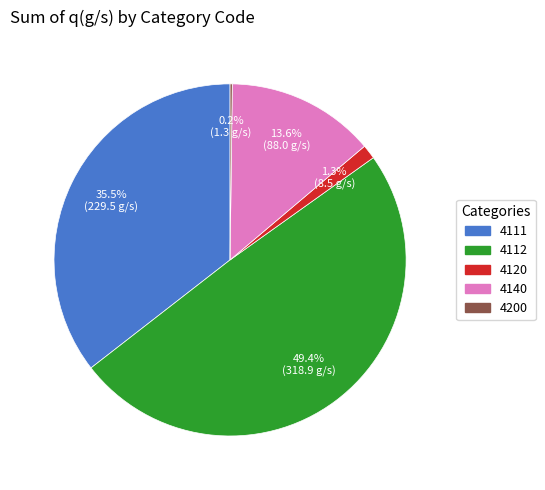

Does 4120 represent more than half of the total?

No